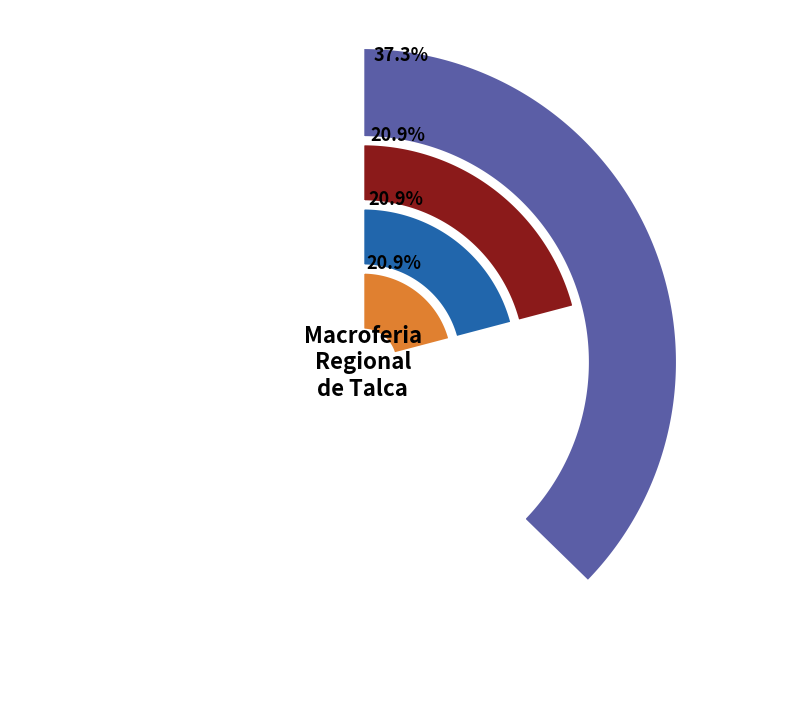

True or false: Americana (o) accounts for 37% of the total.

True